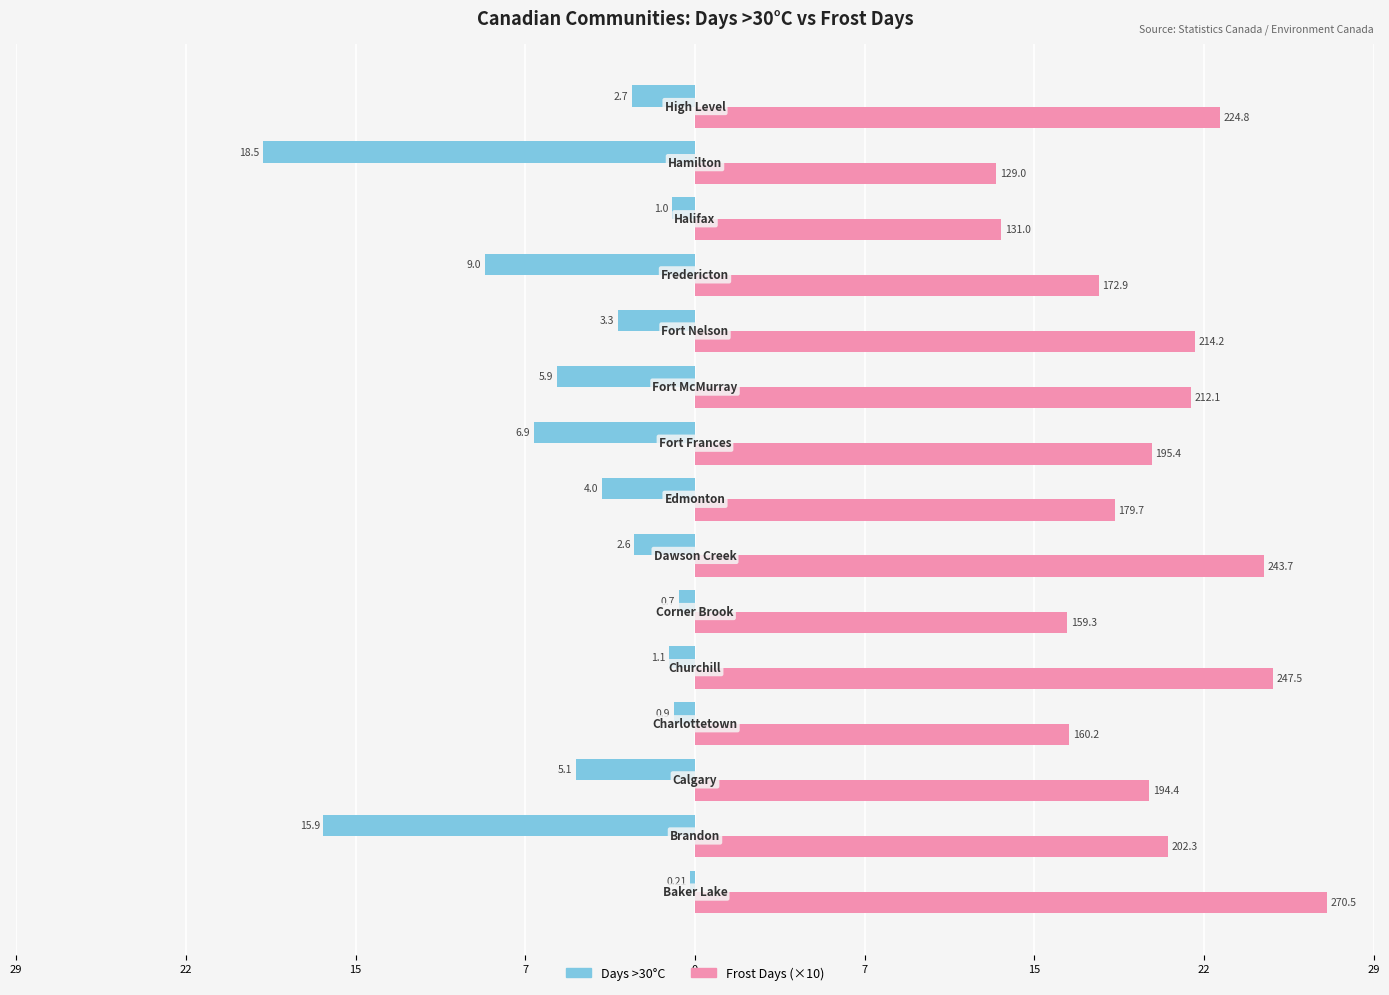

What is the minimum value for Frost Days (×10)?

12.9